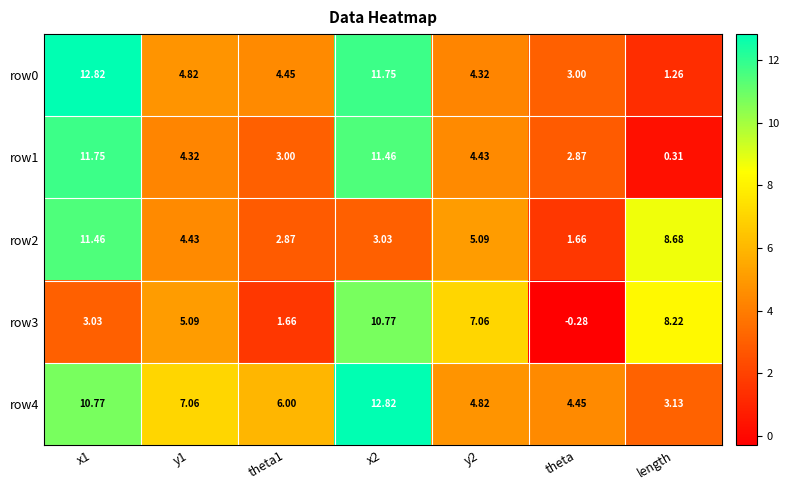

At which label does row4 reach its minimum?

length